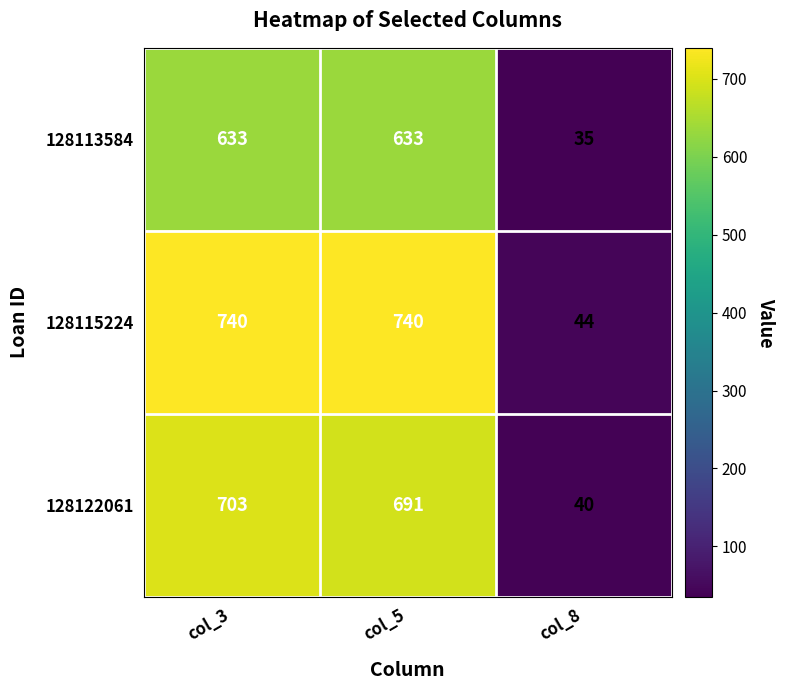

What value does the 128115224 series have at col_3, to the nearest 10?

740